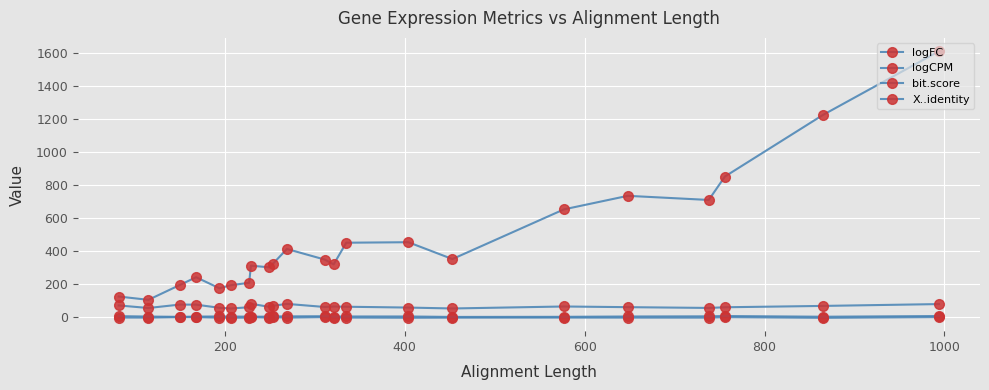

True or false: logFC and bit.score intersect in this chart.

False